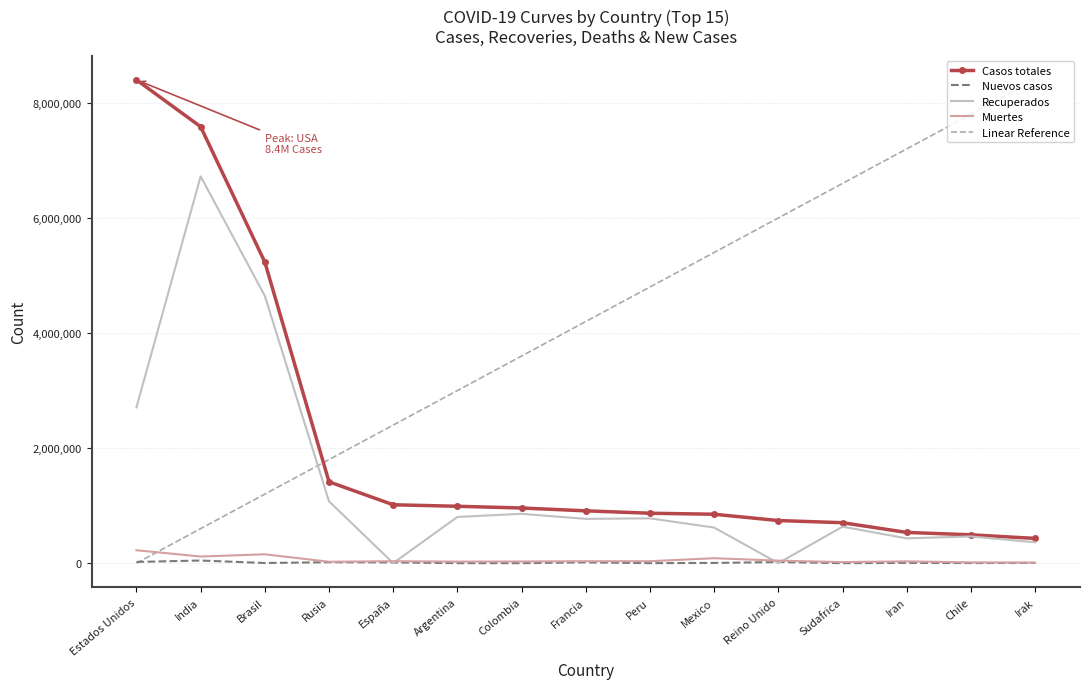

What is the difference between the second highest and minimum values in the Muertes series?

143665